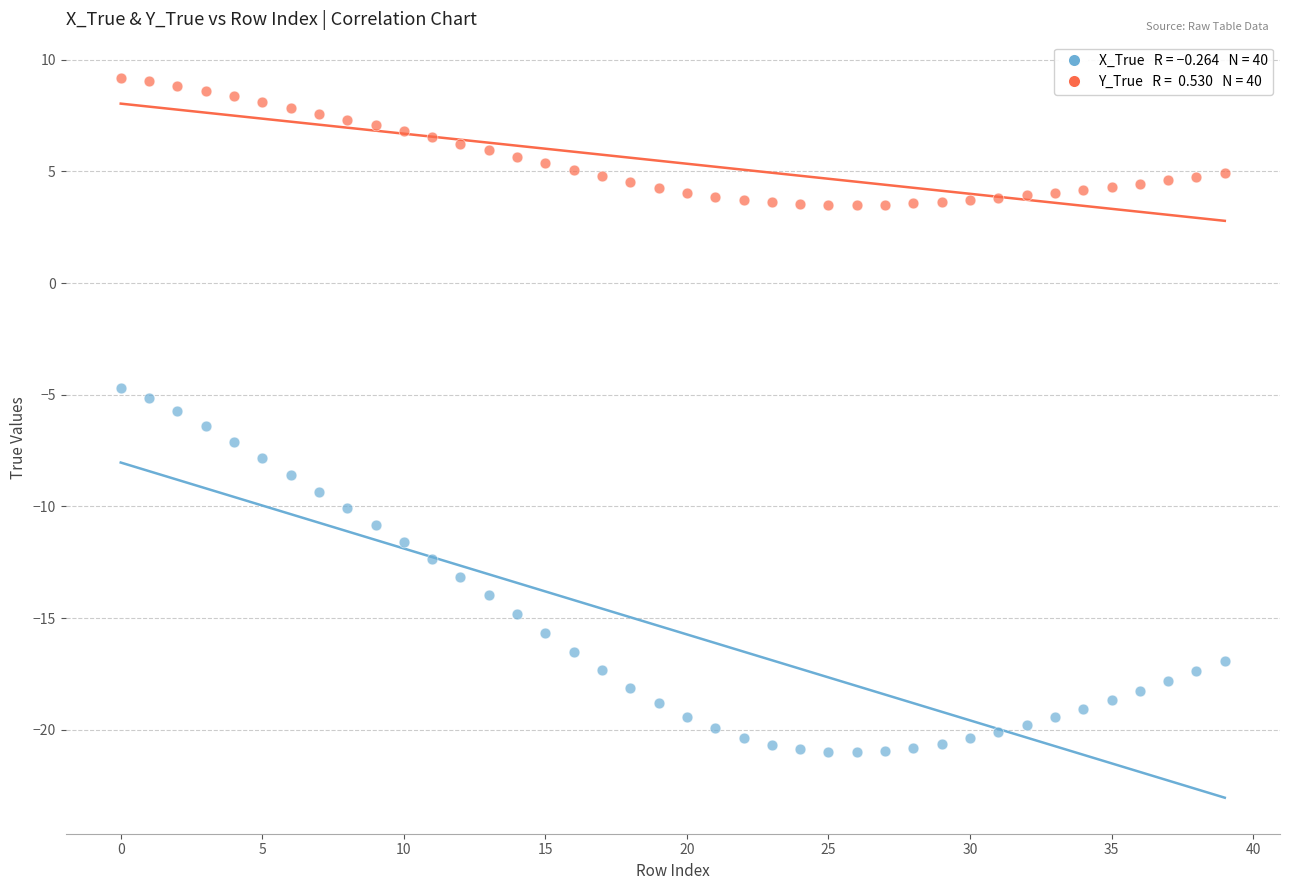

Across all data points, what is the range of Y values (max minus min)?

30.2